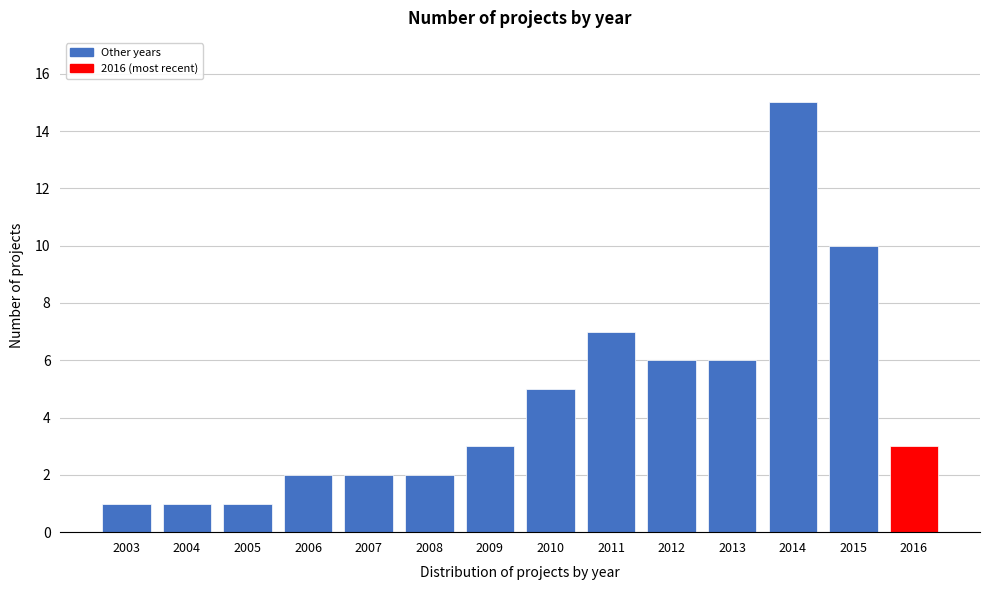

Reading left to right, what are all the values shown in this chart?

1	1	1	2	2	2	3	5	7	6	6	15	10	3